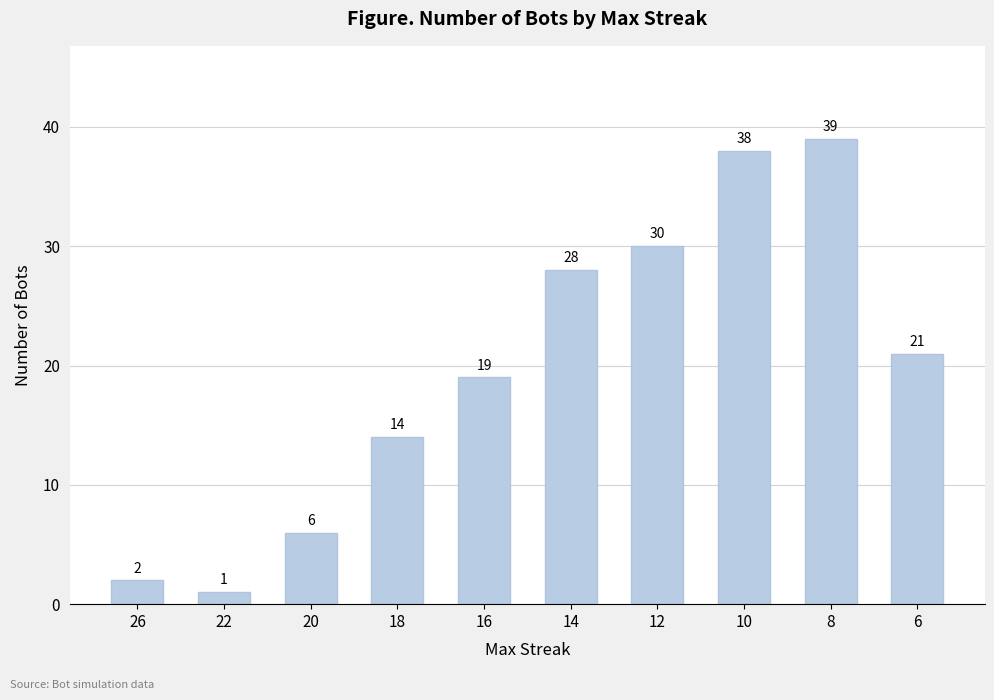

List the labels in order of value, smallest first.

22, 26, 20, 18, 16, 6, 14, 12, 10, 8